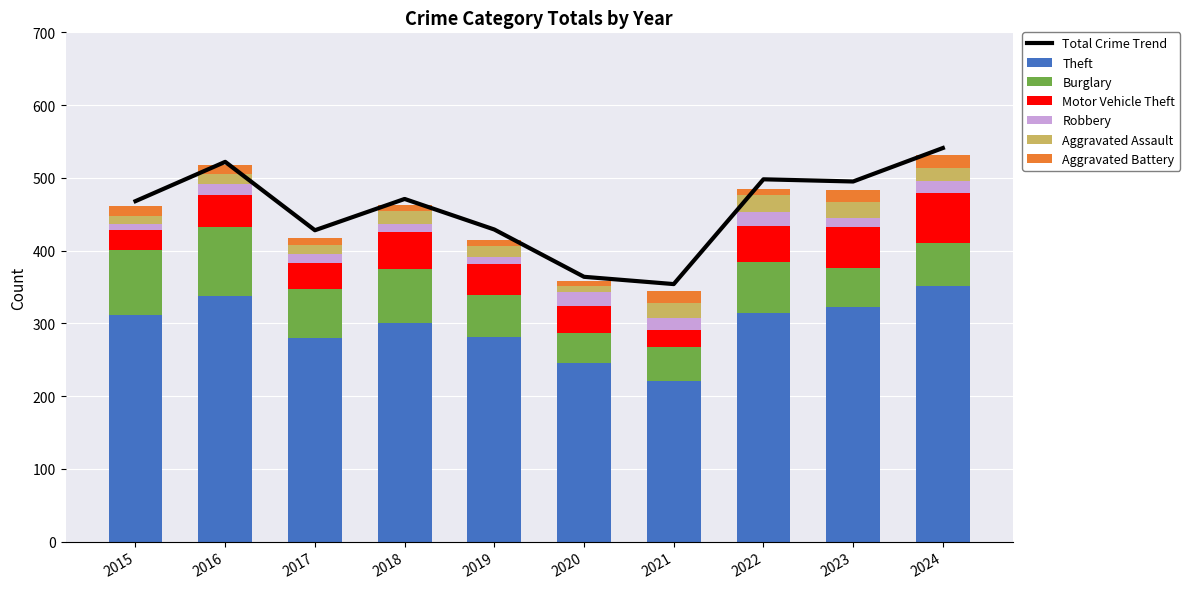

List the series in order of their peak value, highest first.

Theft, Burglary, Motor Vehicle Theft, Aggravated Assault, Robbery, Aggravated Battery